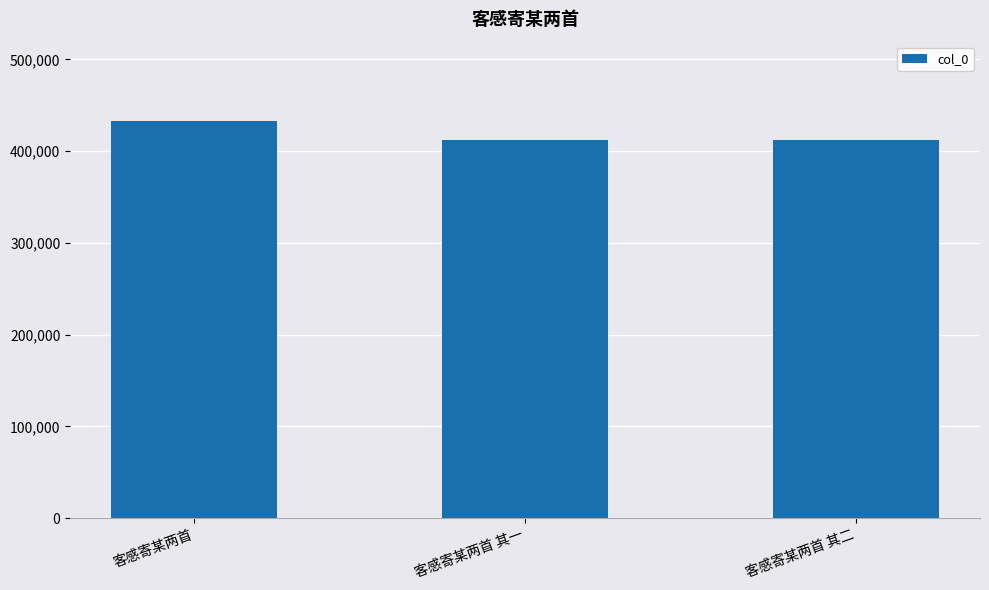

What is the value of the 3rd bar from the left?

411721